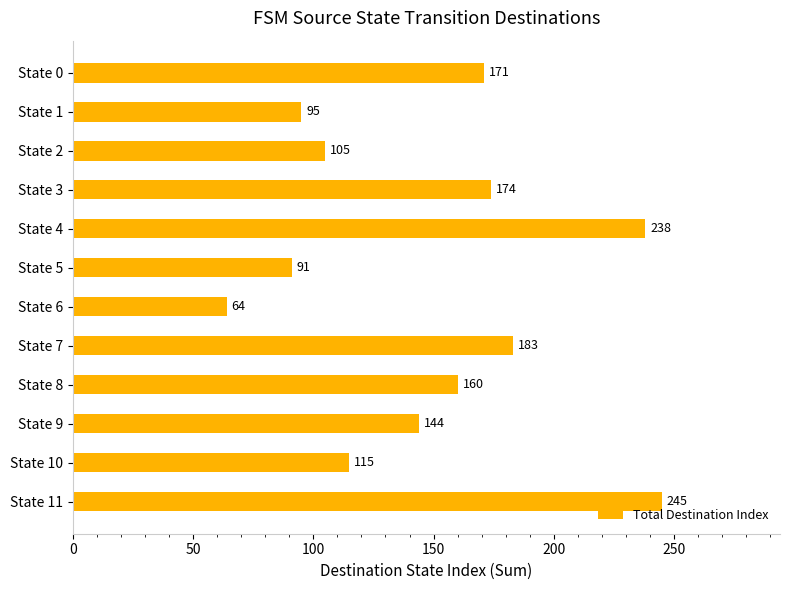

The chart shows a value of 115 at State 10. True or false?

True